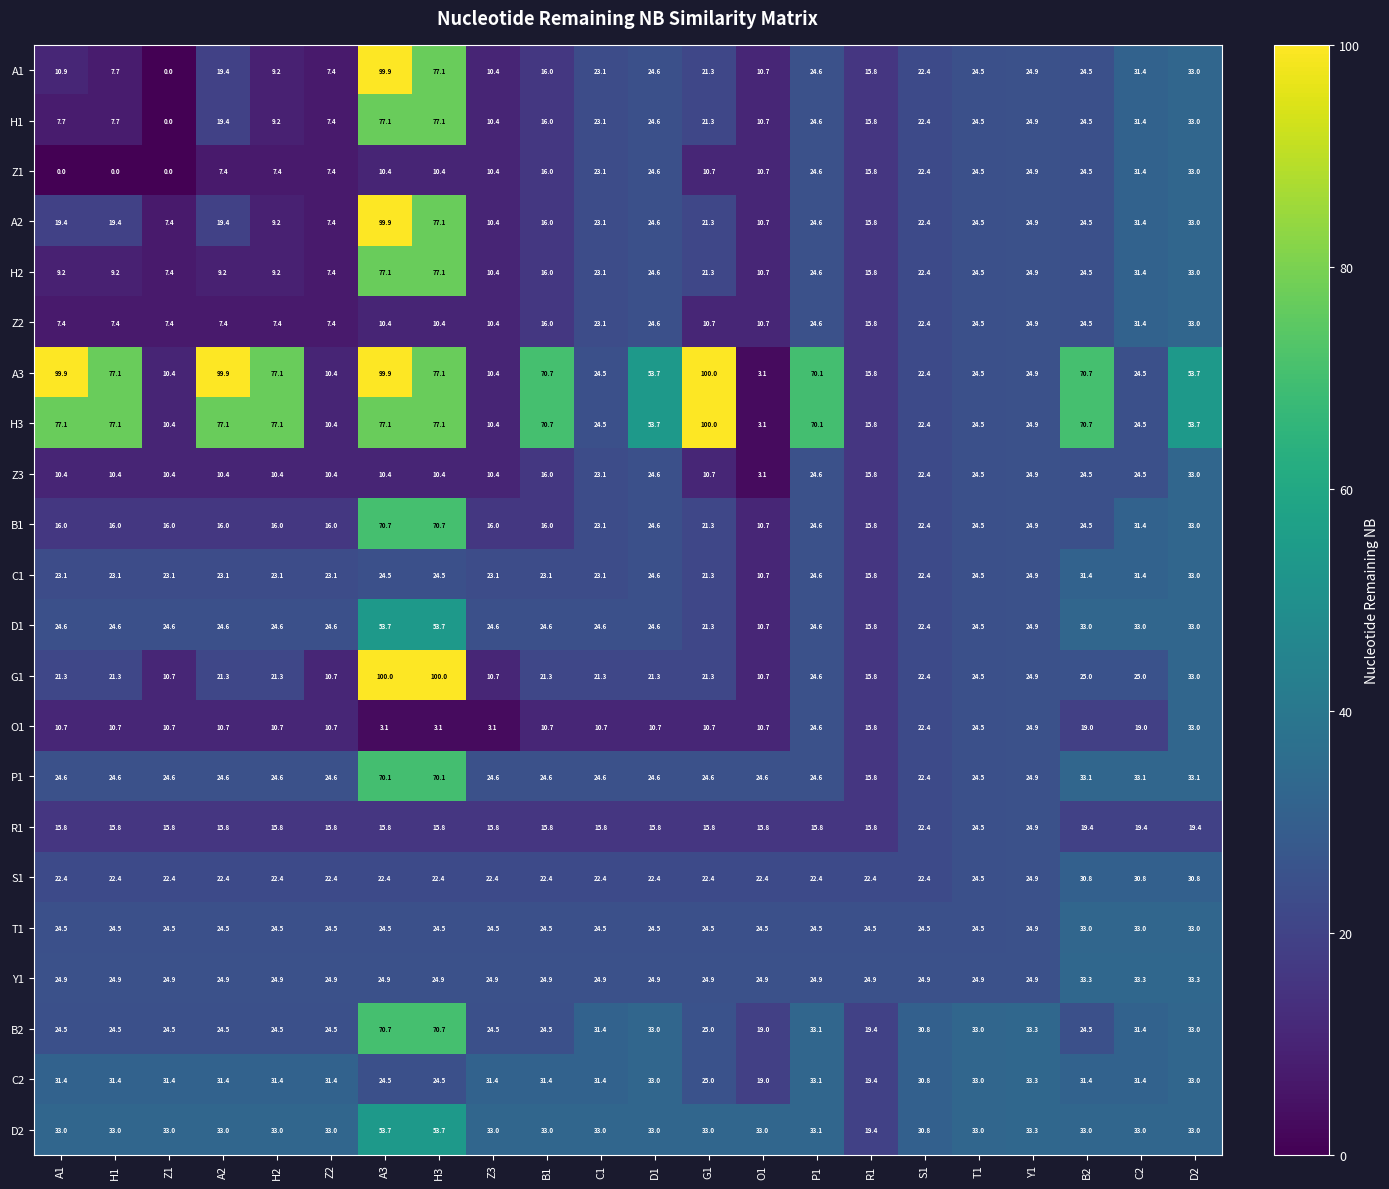

At which label is B2 closest to 44?

Y1